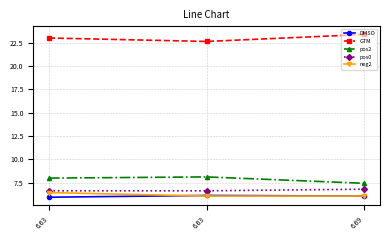

What is the average value of the pos2 series?

7.9